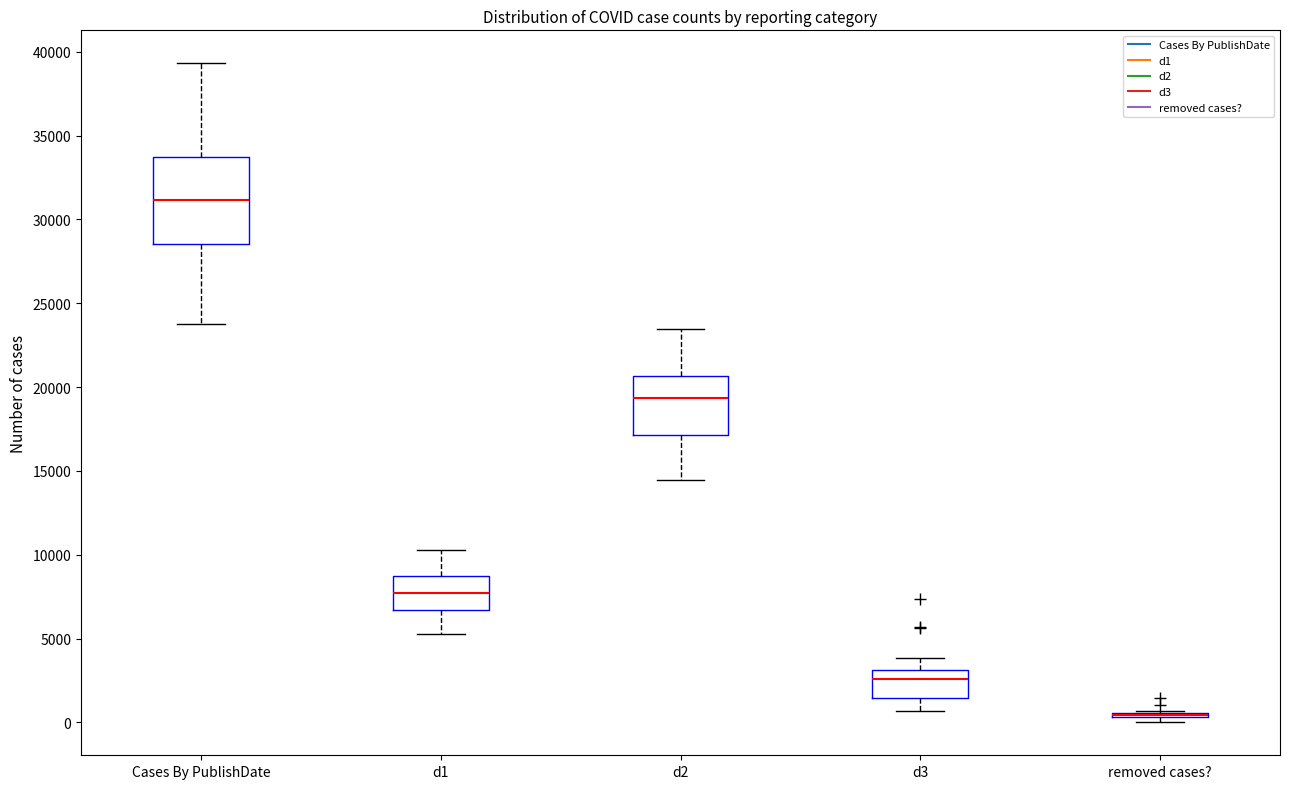

Reading left to right, read every box against the y-axis: the position of its median line, the range the box covers, and the ends of its whiskers. The values are not printed on the chart, so give them approximately, as read against the axis.

Cases By PublishDate: median 31000, box 28500 to 33500, whiskers 24000 to 39500
d1: median 7500, box 6500 to 8500, whiskers 5500 to 10500
d2: median 19500, box 17000 to 20500, whiskers 14500 to 23500
d3: median 2500, box 1500 to 3000, whiskers 500 to 4000
removed cases?: box collapsed to a line at 500, whiskers 0 to 500